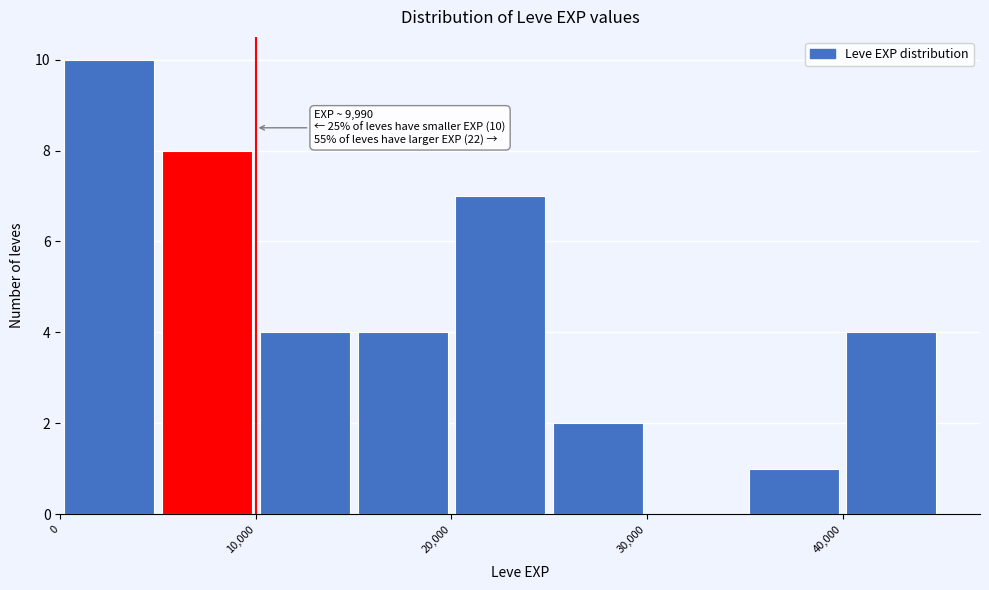

Over which range of the x-axis is the bar tallest?

0 to 5000